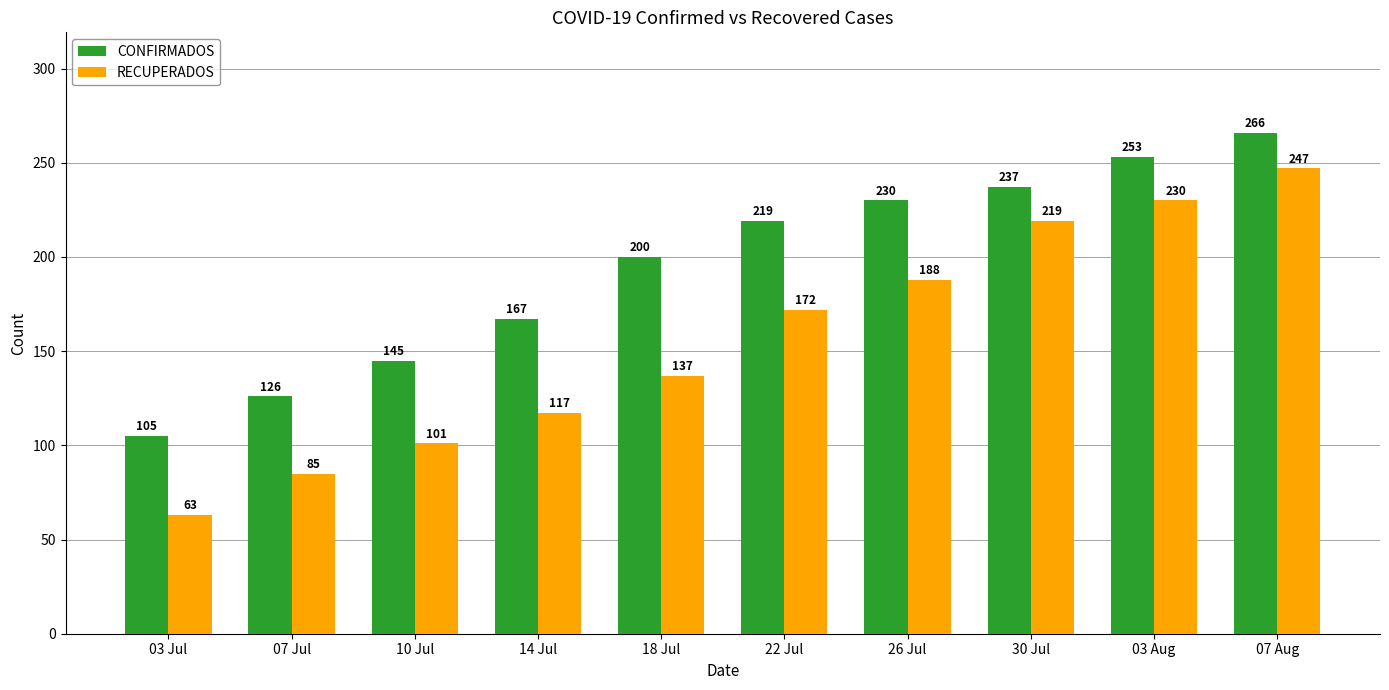

List the series in order of their peak value, highest first.

CONFIRMADOS, RECUPERADOS